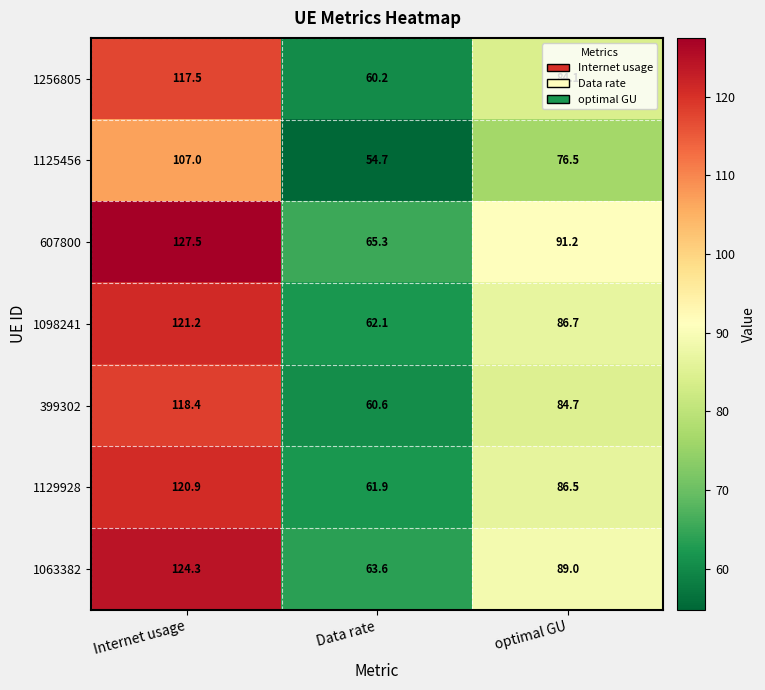

Which label corresponds to the largest value in the chart?

Internet usage